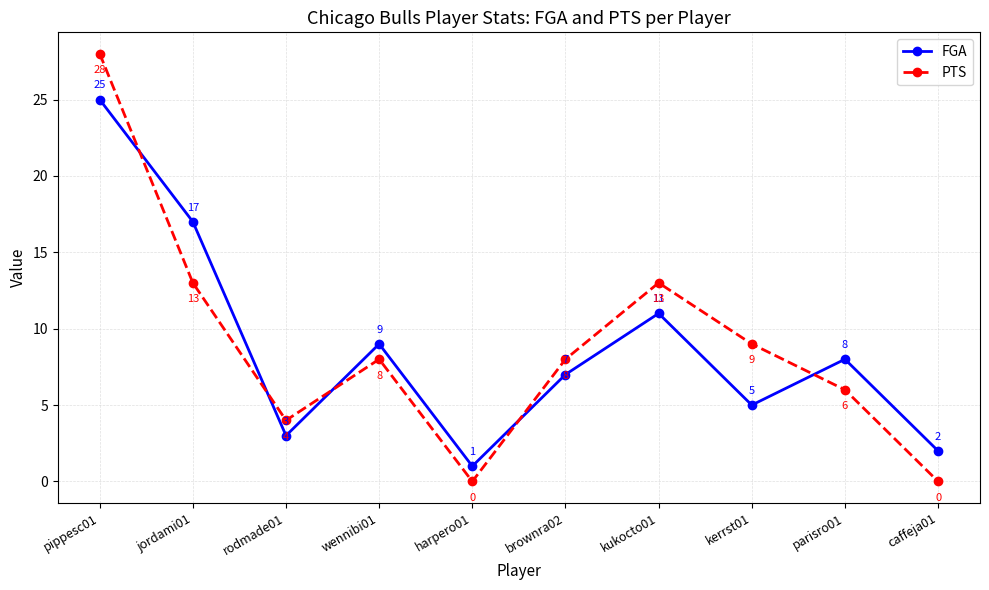

What position from the right is kukocto01?

4